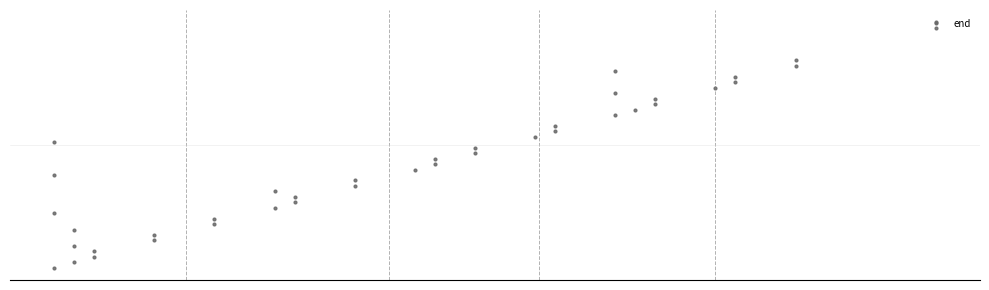

Reading left to right, extract all data points from this chart.

0.0	0.1	0.0	0.1	0.1	0.1	0.2	0.2	0.2	0.0	0.3	0.3	0.2	0.3	0.4	0.3	0.2	0.4	0.5	0.5	0.4	0.4	0.4	0.6	0.6	0.5	0.5	0.7	0.7	0.6	0.6	0.8	0.8	0.7	0.7	0.8	0.8	0.8	1.0	1.0